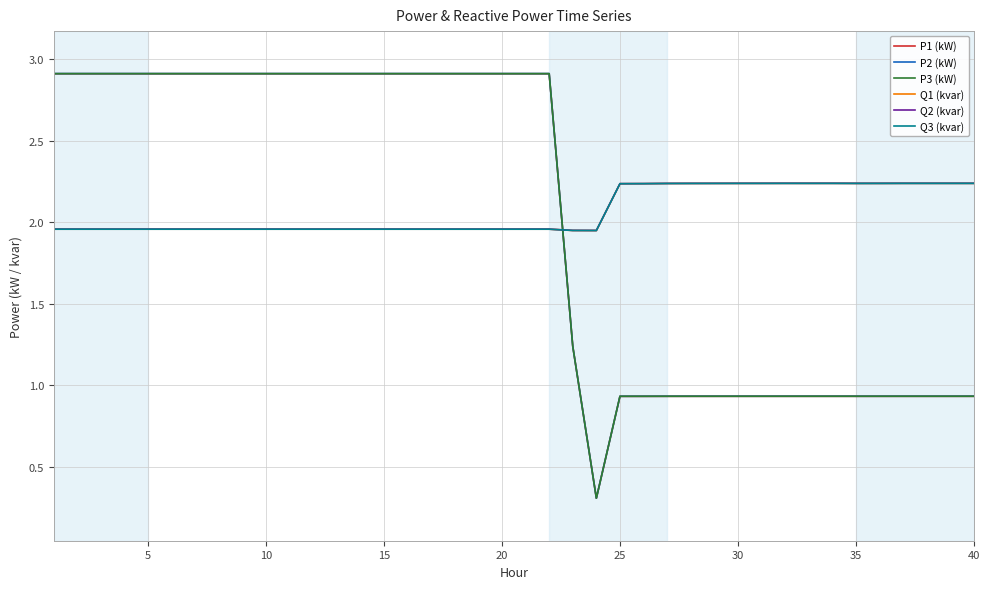

How many lines are shown in the chart?

6